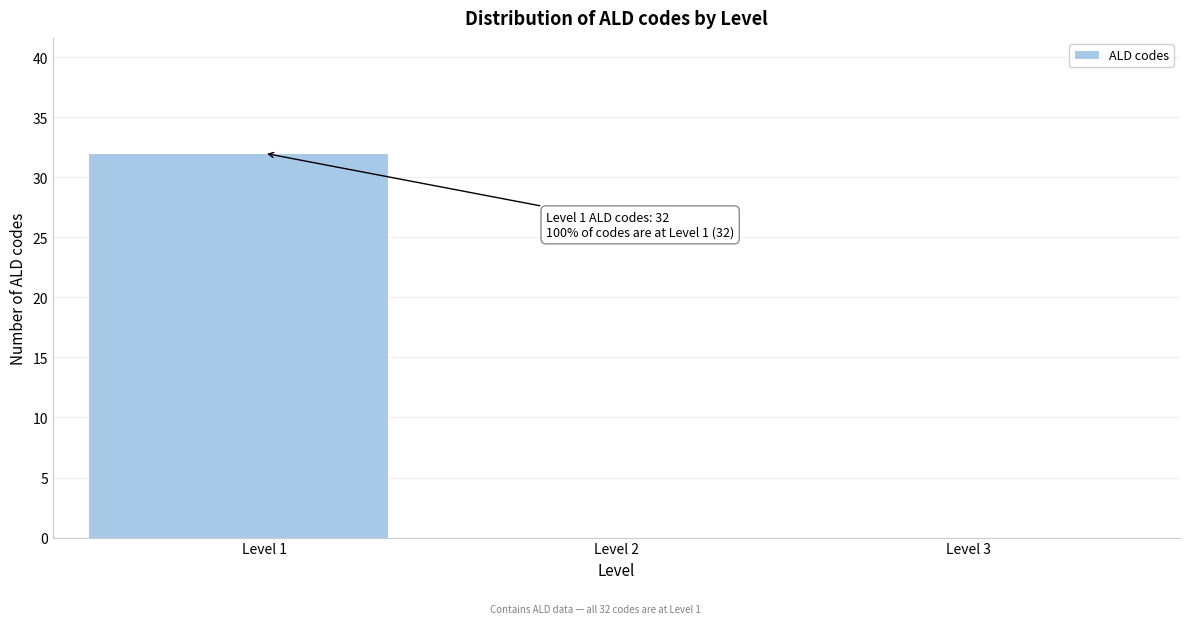

Over which range of the x-axis is the bar tallest?

0.5 to 1.5